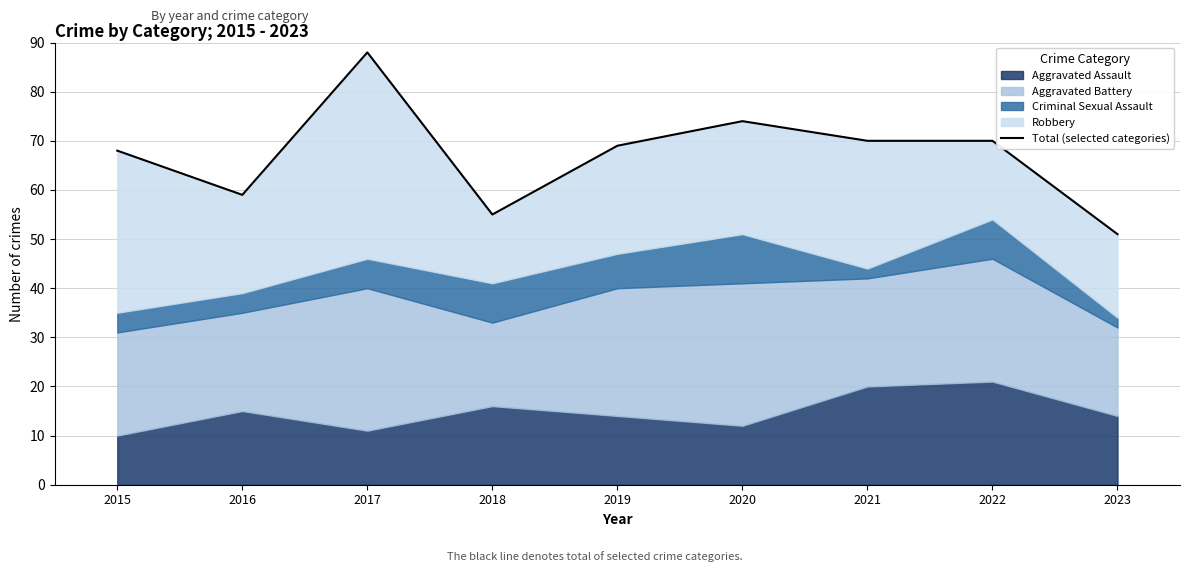

Where is the first local minimum?

2016